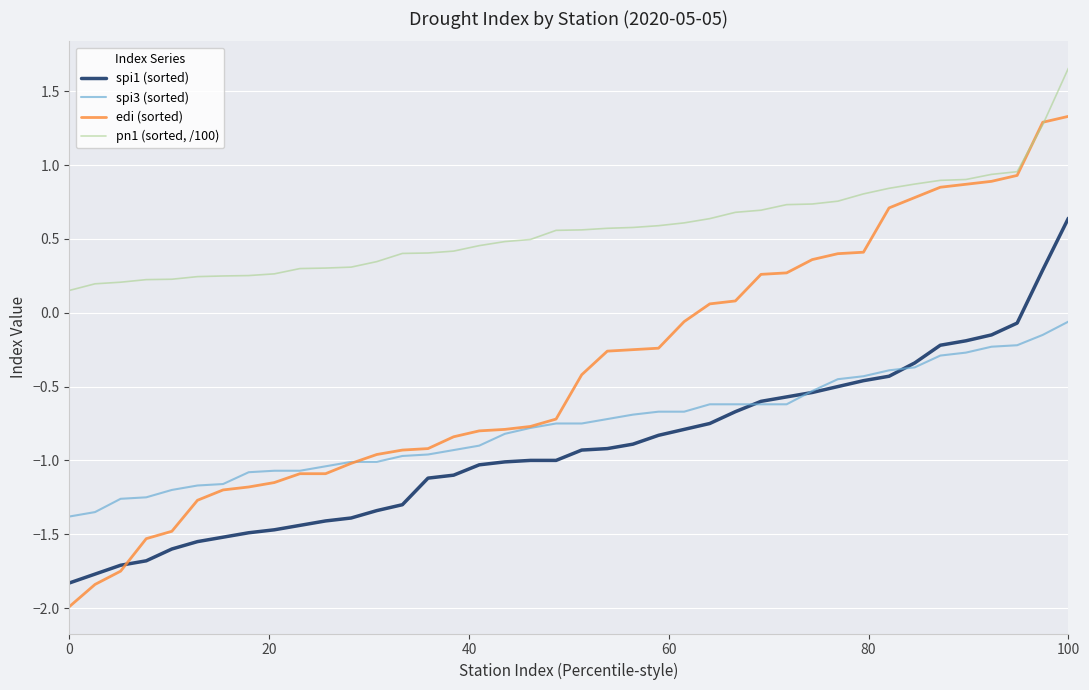

True or false: spi3 (sorted) and pn1 (sorted, /100) cross at least once.

False